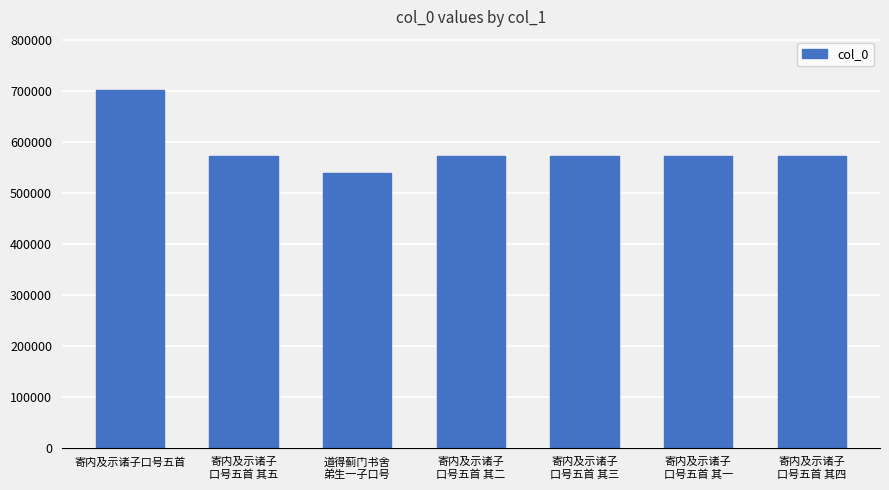

What is the value of the 4th bar from the left?

571598